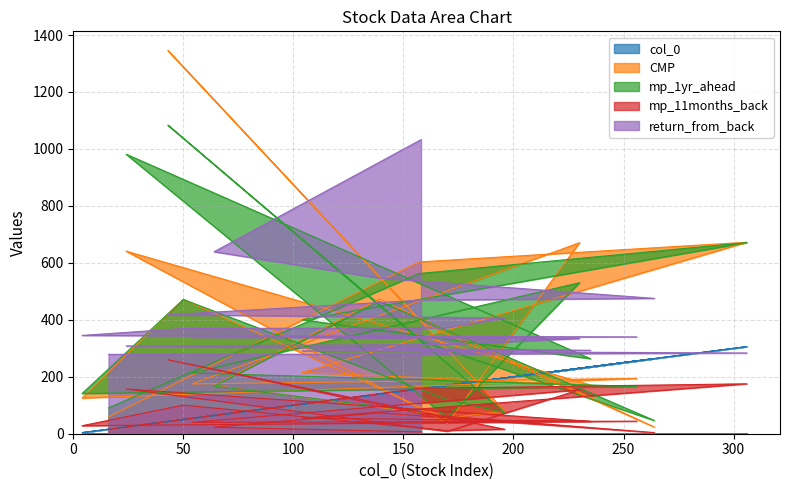

List the series in order of their peak value, lowest first.

mp_11months_back, col_0, return_from_back, mp_1yr_ahead, CMP